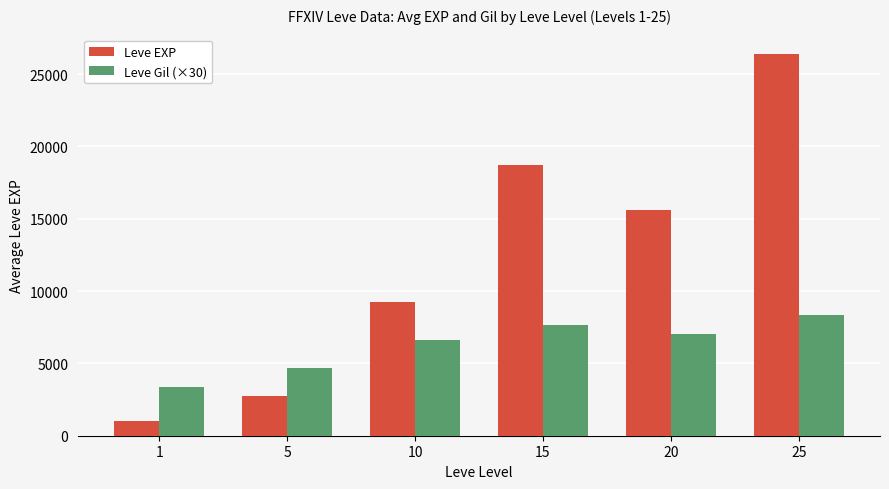

How many data points in Leve Gil (×30) are less than 7050?

3